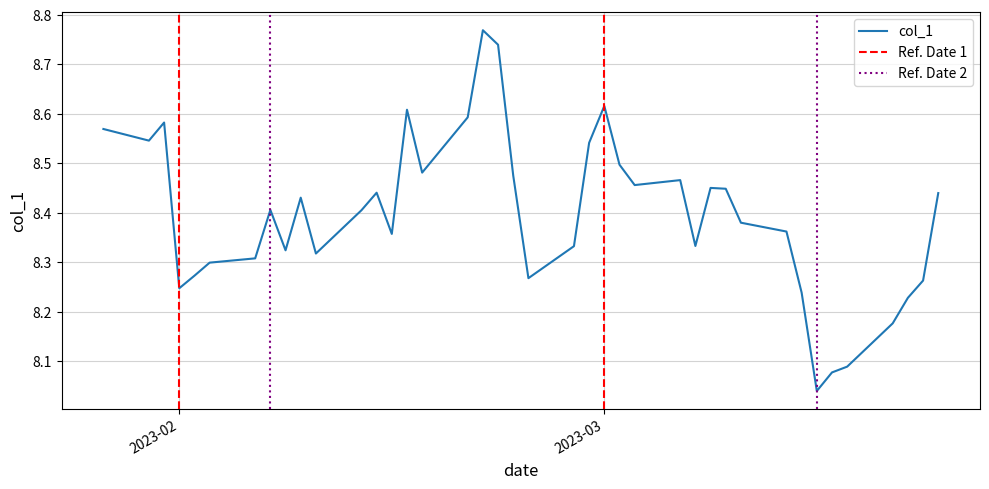

Does the chart display data point markers on the line(s)?

No